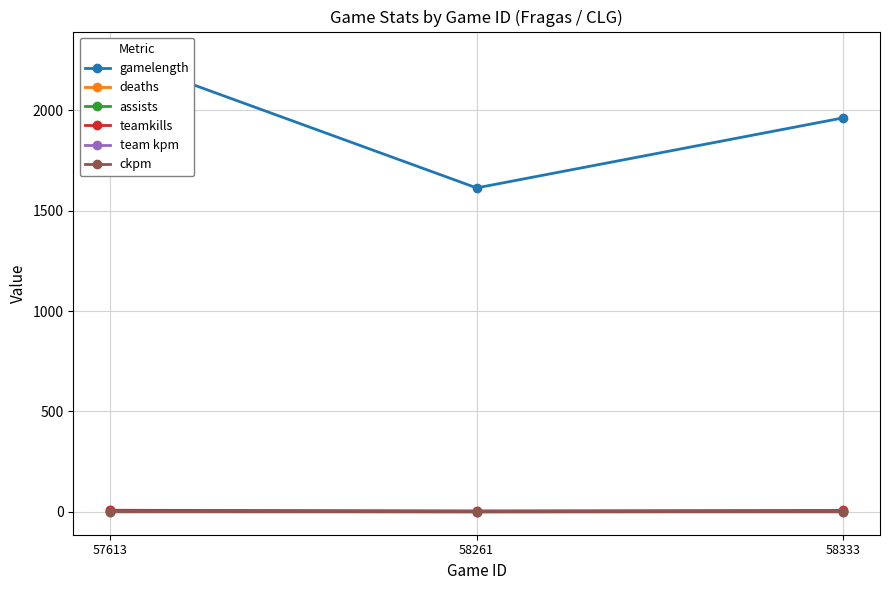

What is the value of the gamelength point at the 1st from the left?

2279.0